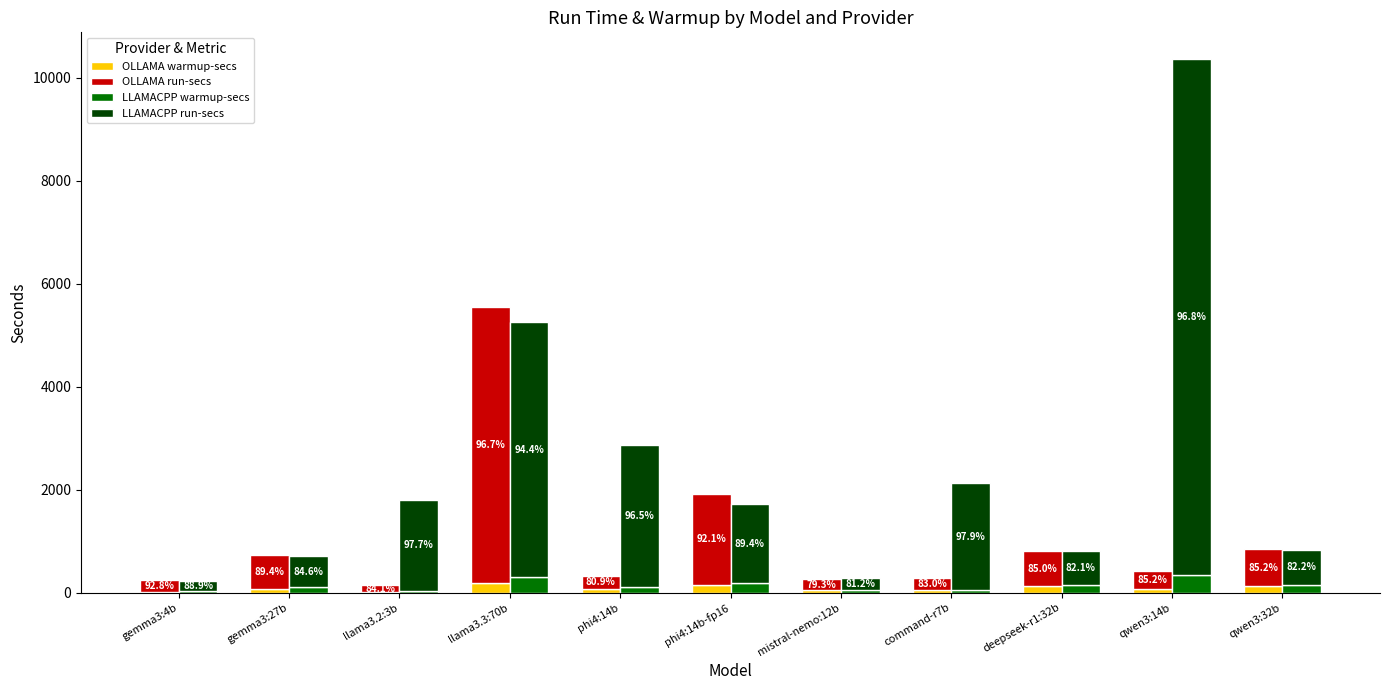

Between phi4:14b and llama3.3:70b, which is larger?

llama3.3:70b